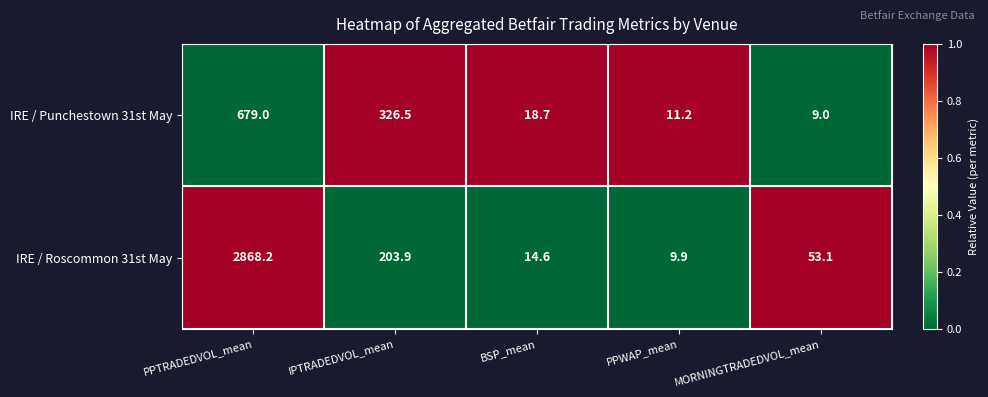

Rank the series by their maximum value, from highest to lowest.

IRE / Roscommon 31st May, IRE / Punchestown 31st May